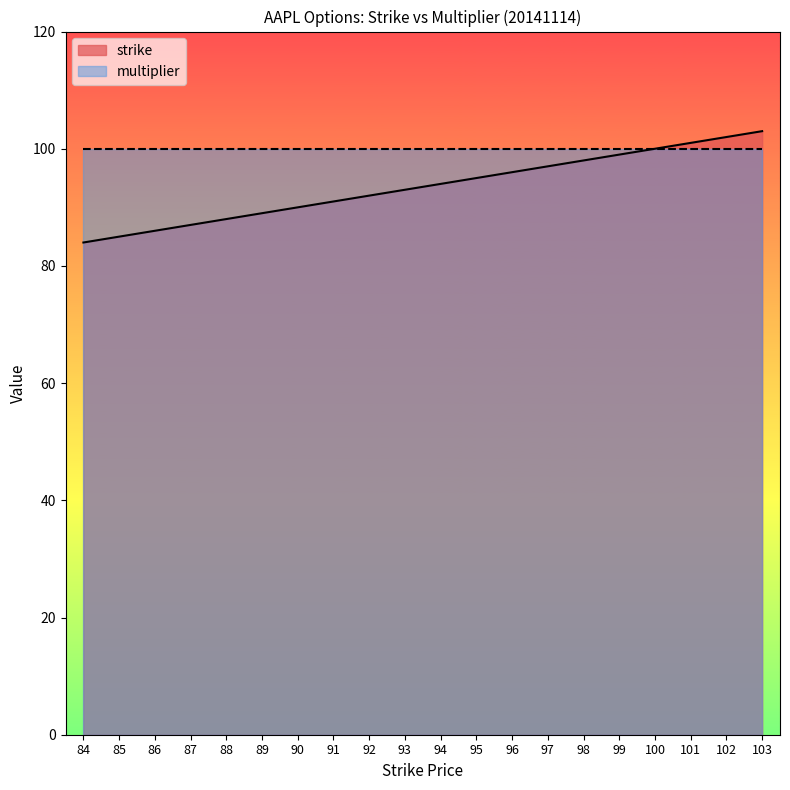

What is the approximate value at 103, to the nearest 5?

105